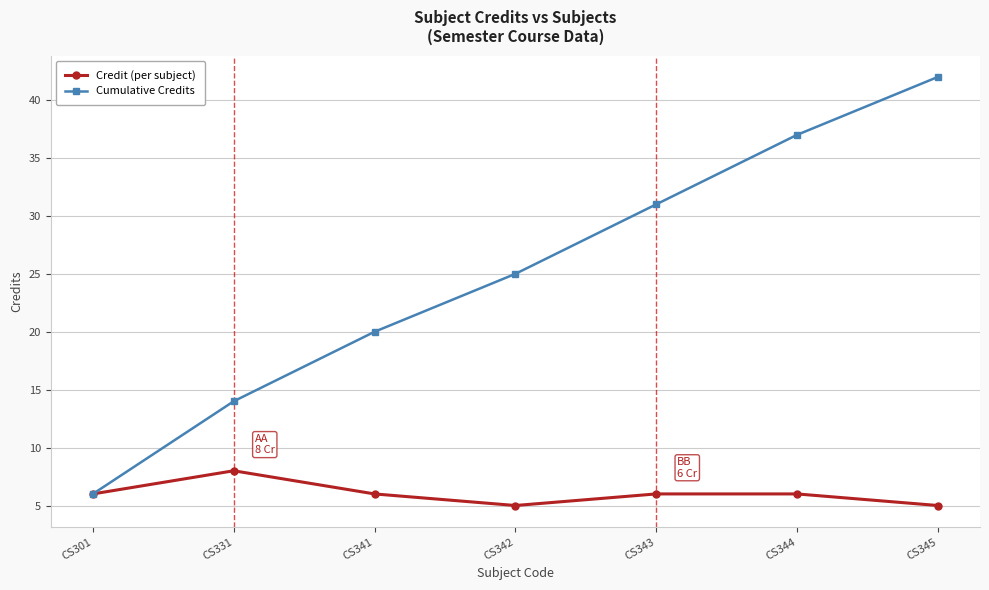

Reading left to right, list all the values displayed in this chart.

Credit (per subject): CS301=6	CS331=8	CS341=6	CS342=5	CS343=6	CS344=6	CS345=5
Cumulative Credits: CS301=6	CS331=14	CS341=20	CS342=25	CS343=31	CS344=37	CS345=42